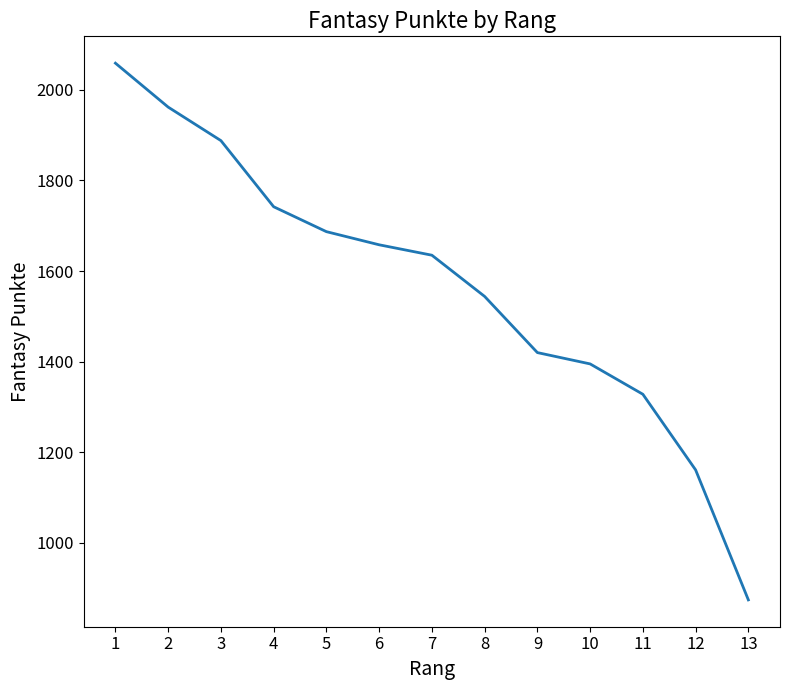

What is the approximate value at 4?

1742